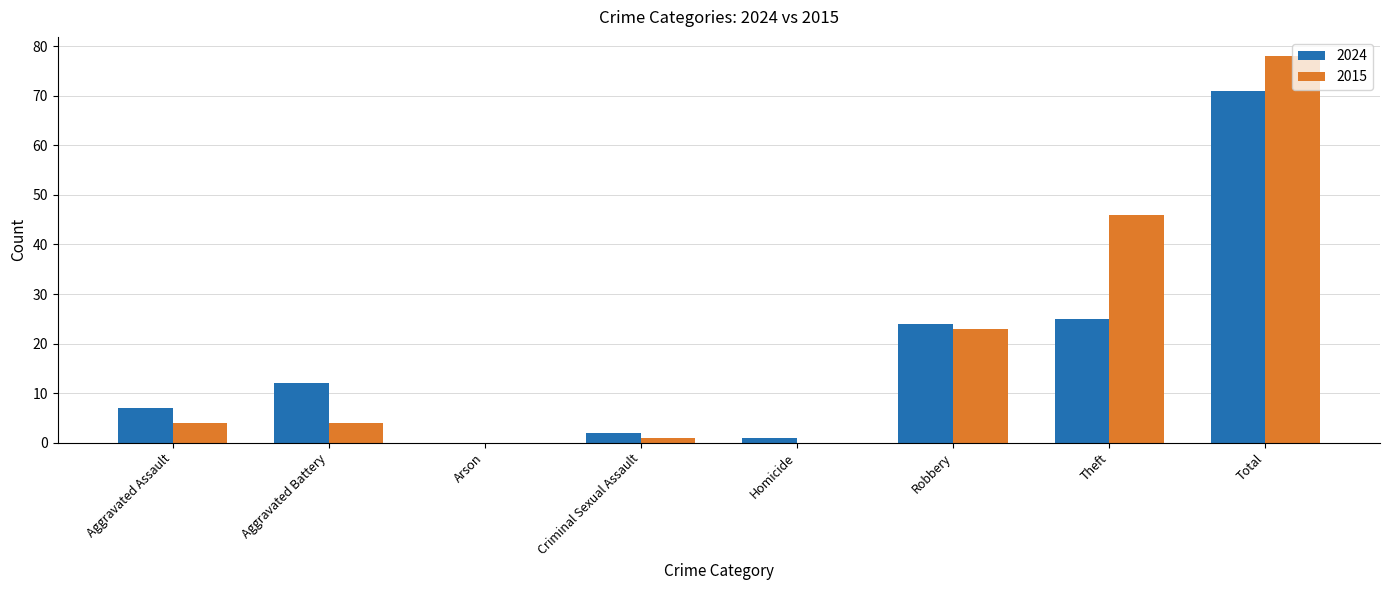

The 2015 series shows -55 at Arson. True or false?

False